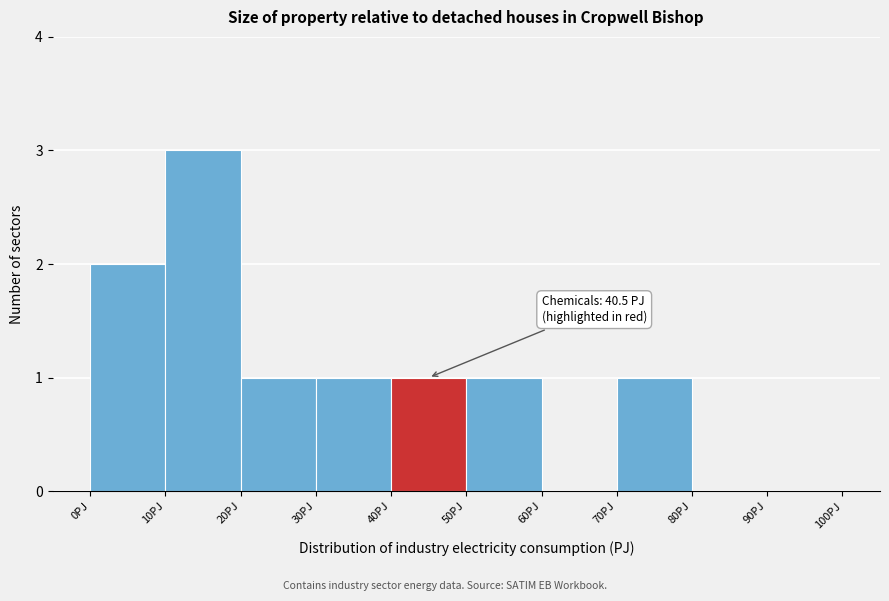

Over which range of the x-axis is the bar tallest?

10 to 20